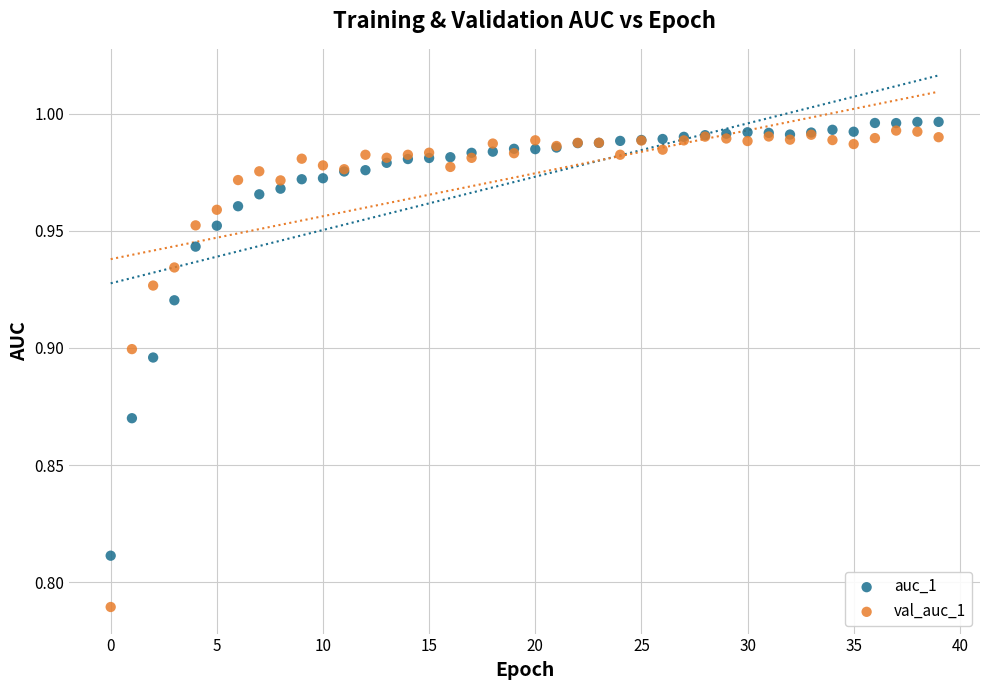

Which series contains the lowest Y value?

val_auc_1